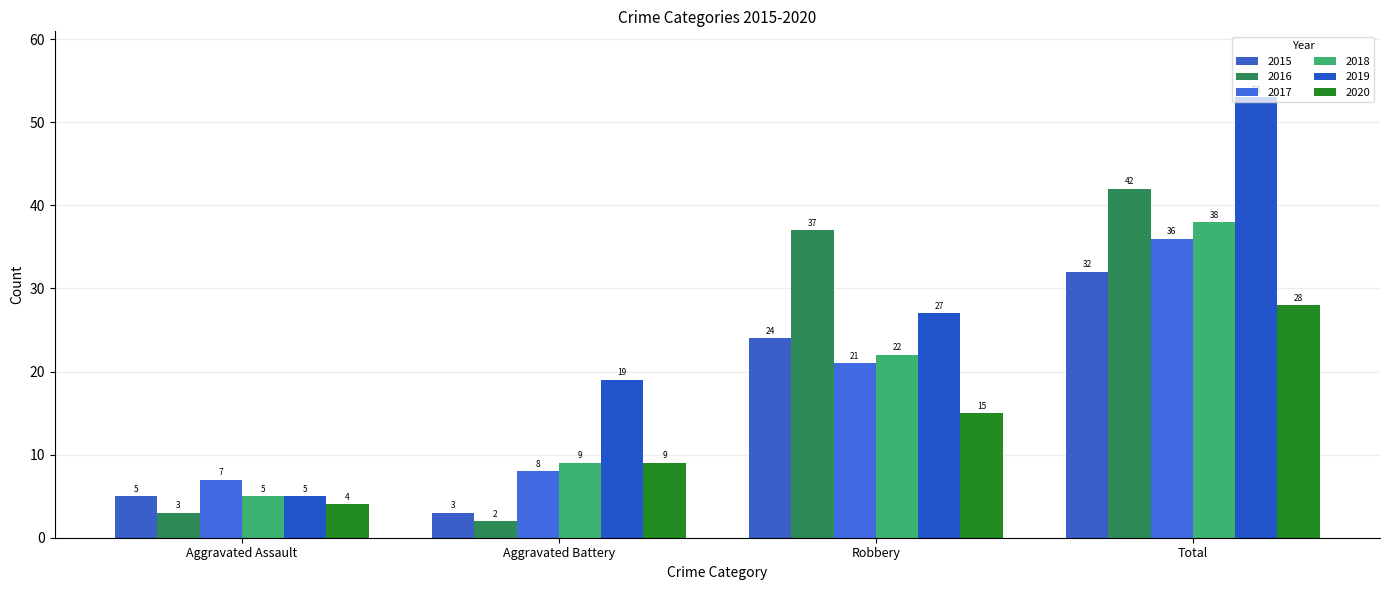

At which category is the sum across all series the highest?

Total